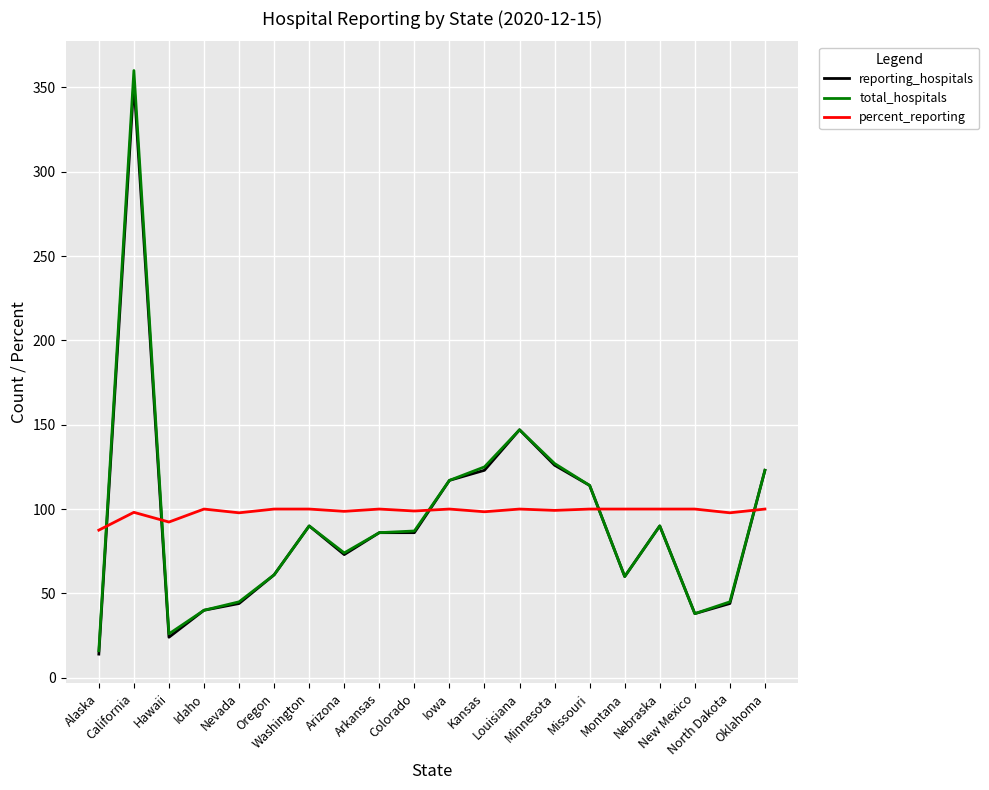

True or false: total_hospitals has a value of 40.0 at Idaho.

True